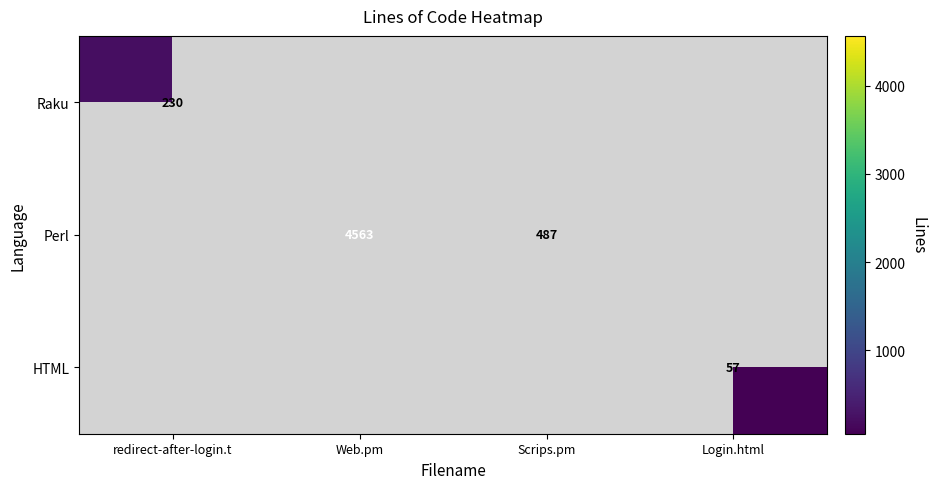

The value of Perl at Web.pm is 2671. True or false?

False